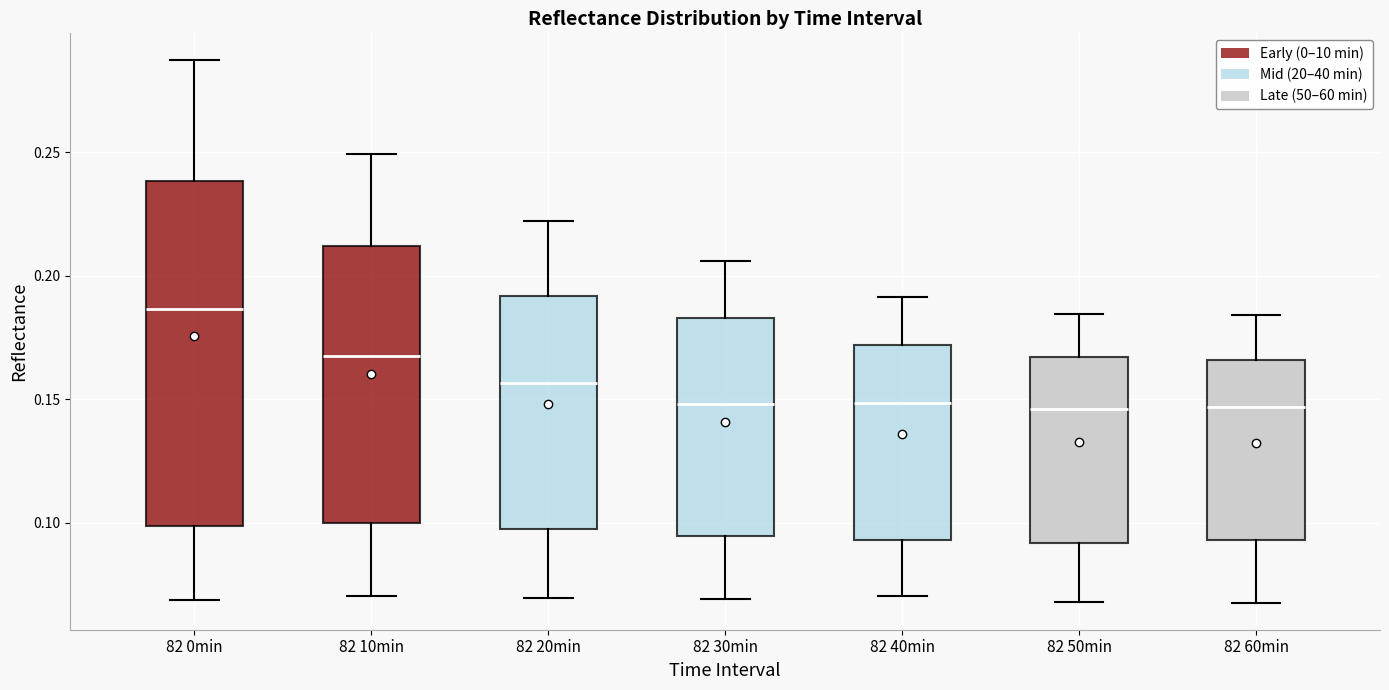

Comparing the boxes themselves (not the whiskers), which one is the tallest?

82 0min